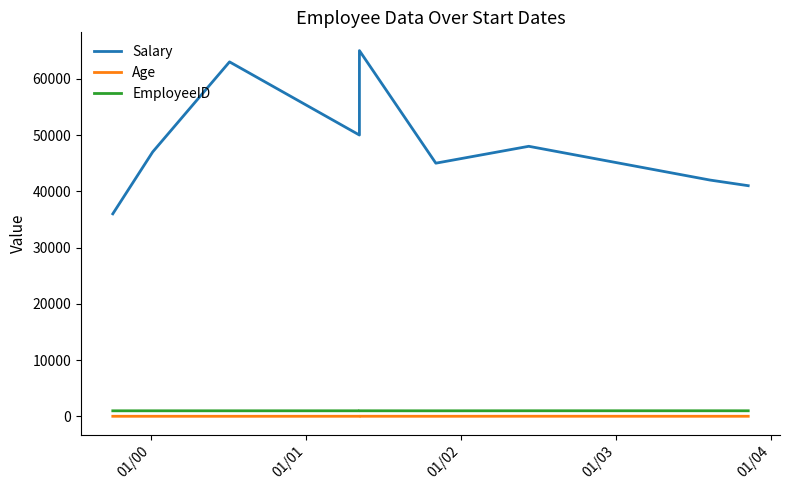

Where does the EmployeeID series first go above 1005?

01/03